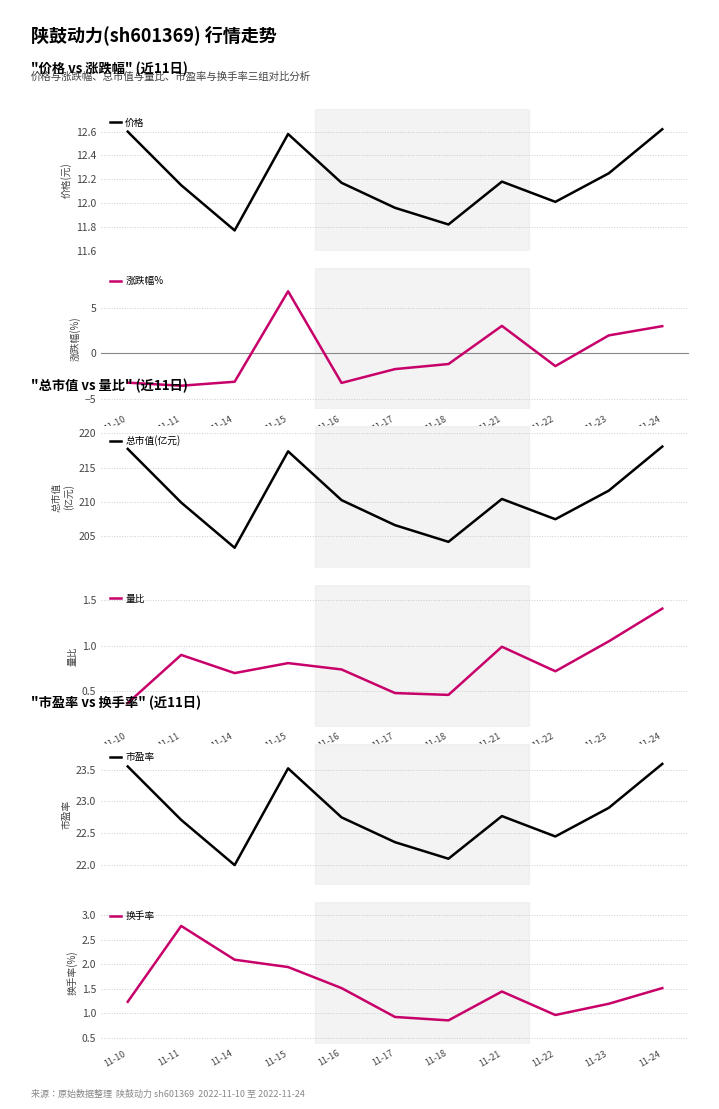

What are all the series names shown in the legend?

价格, 涨跌幅%, 总市值(亿元), 量比, 市盈率, 换手率